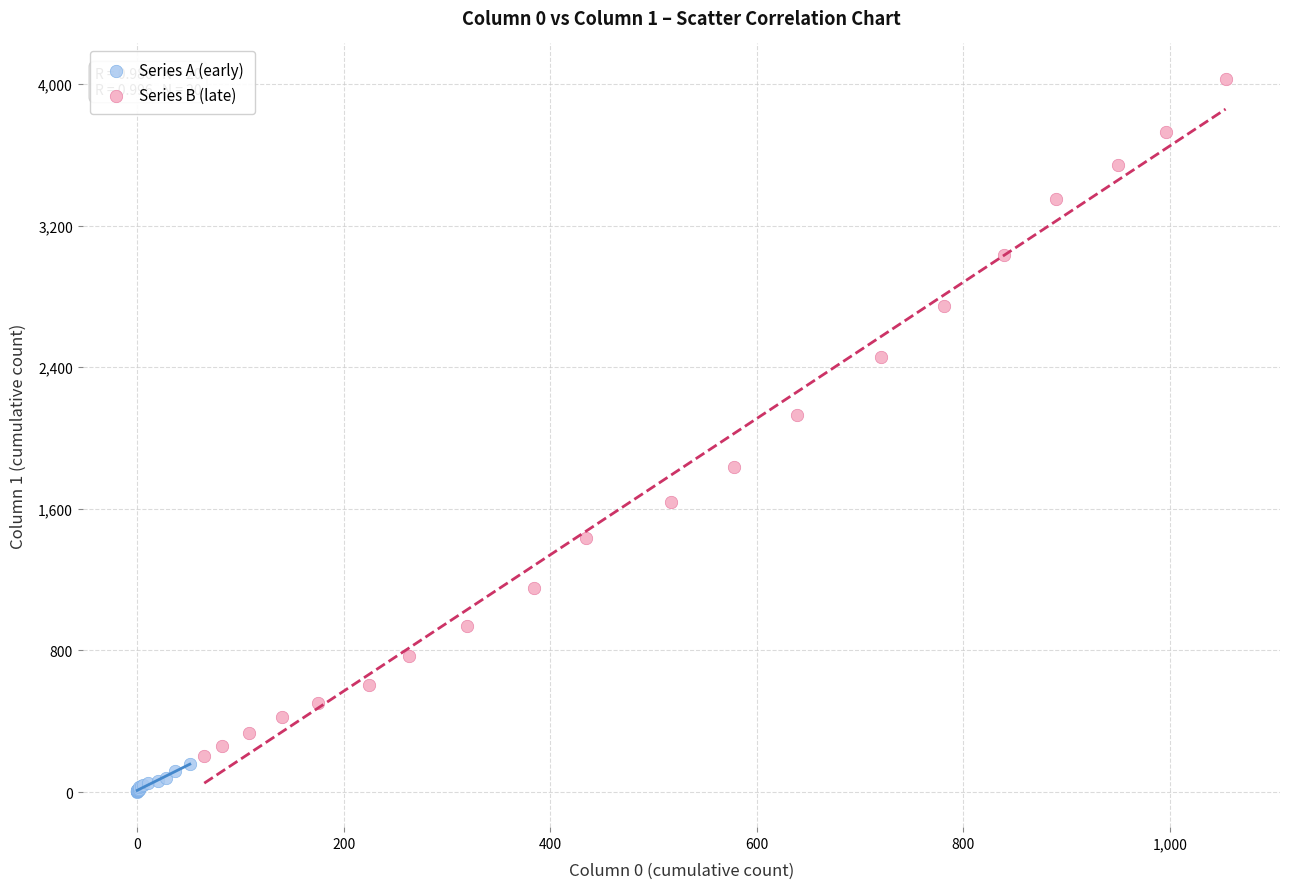

Which series contains the lowest Y value?

Series A (early)